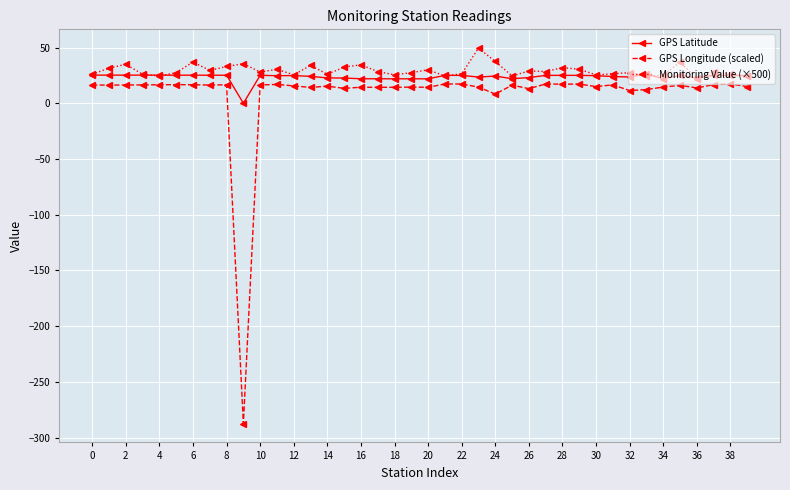

True or false: GPS Latitude has more than 0 points higher than both neighbors.

True